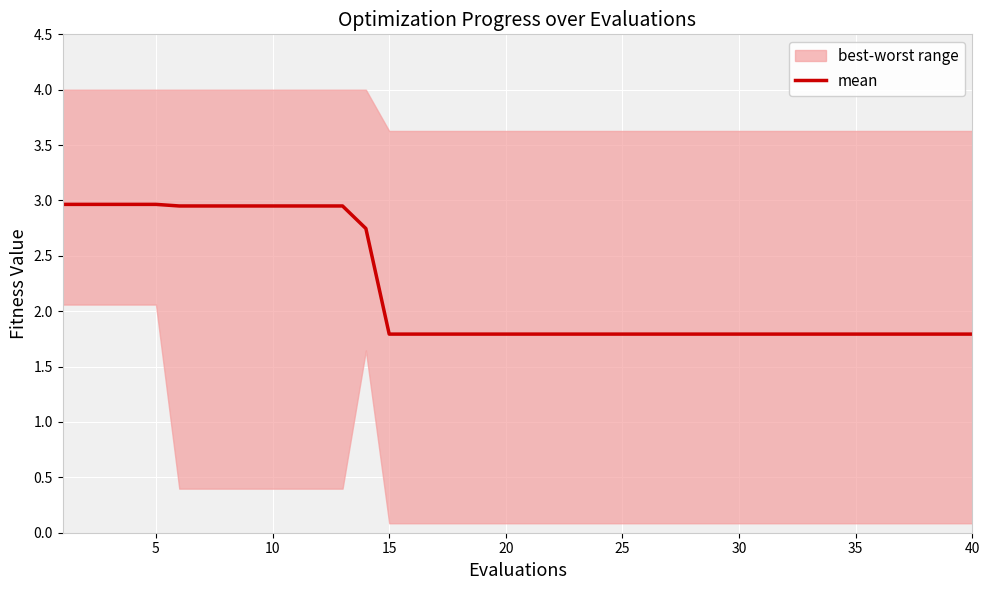

What is the lowest value of the mean series?

1.8